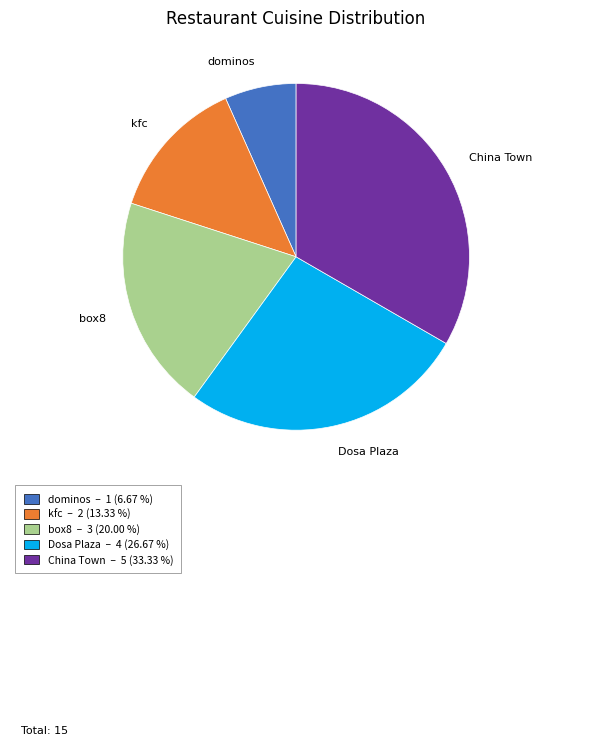

Which has a higher value, Dosa Plaza or box8?

Dosa Plaza